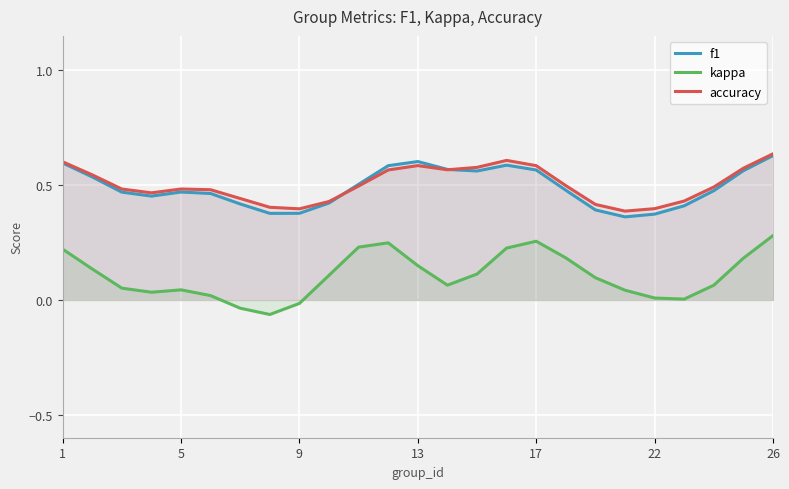

True or false: accuracy has more than 0 interior local peaks.

True